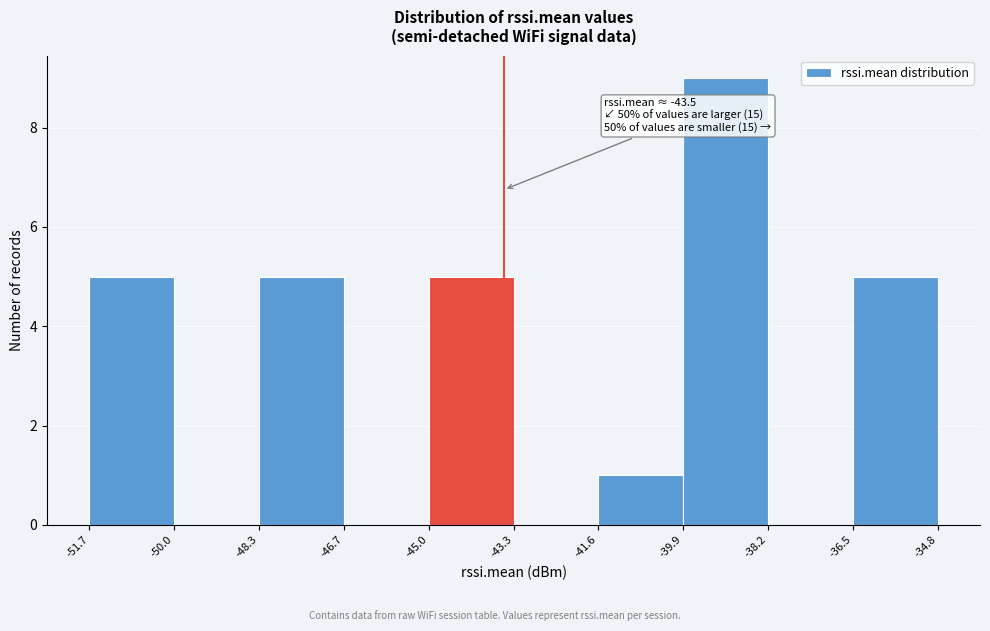

Over which range of the x-axis is the bar tallest?

-39.9 to -38.2